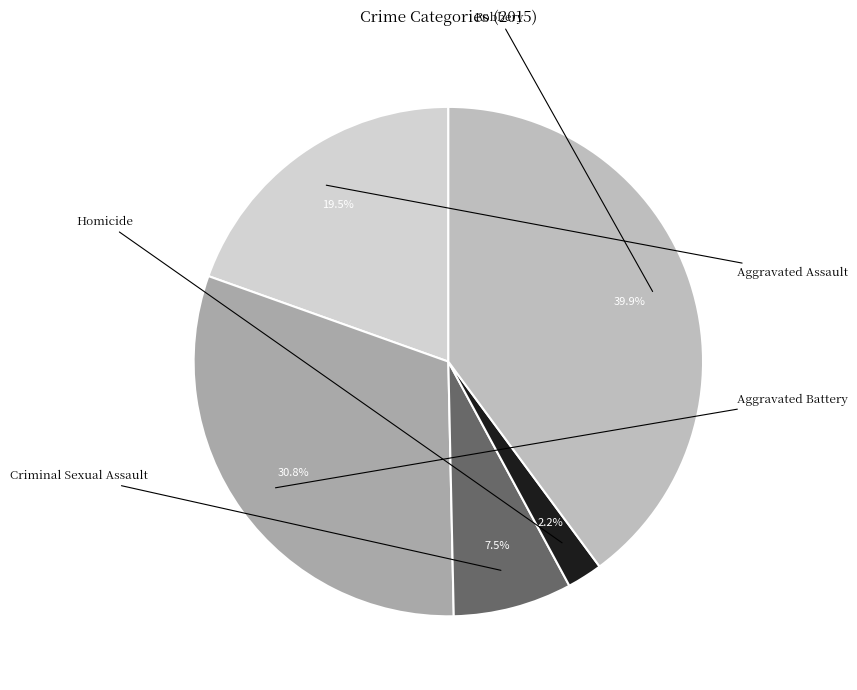

Count the number of slices in the pie.

5